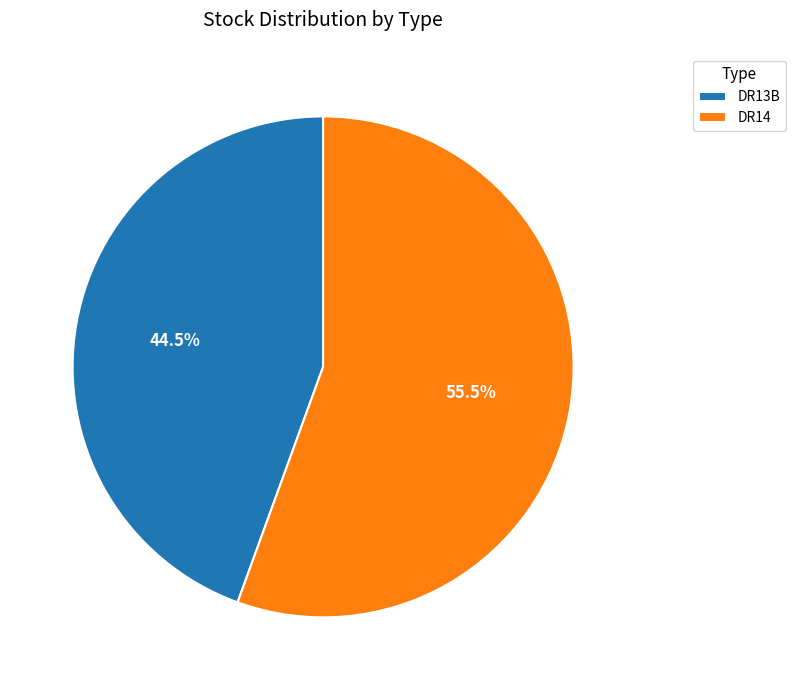

What is the ratio of the value at DR14 to the value at DR13B?

1.2